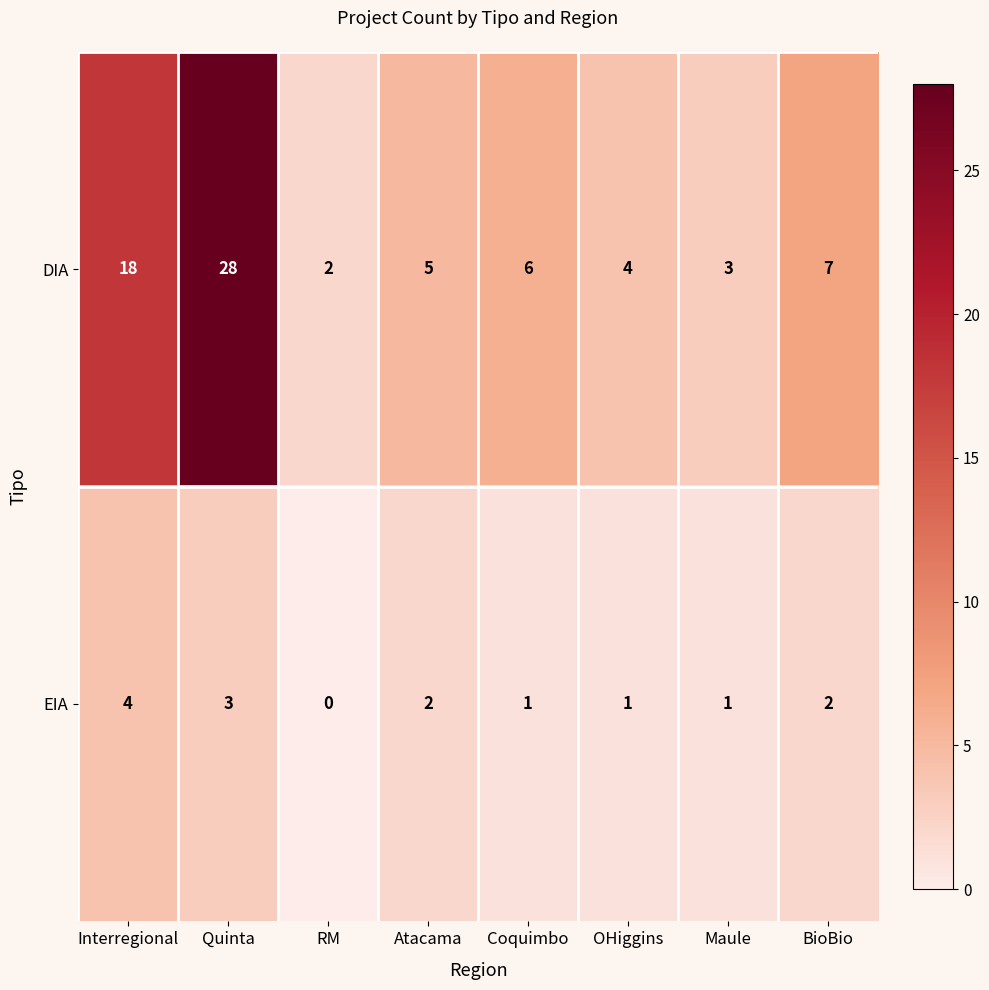

Which series has the widest spread of values?

DIA